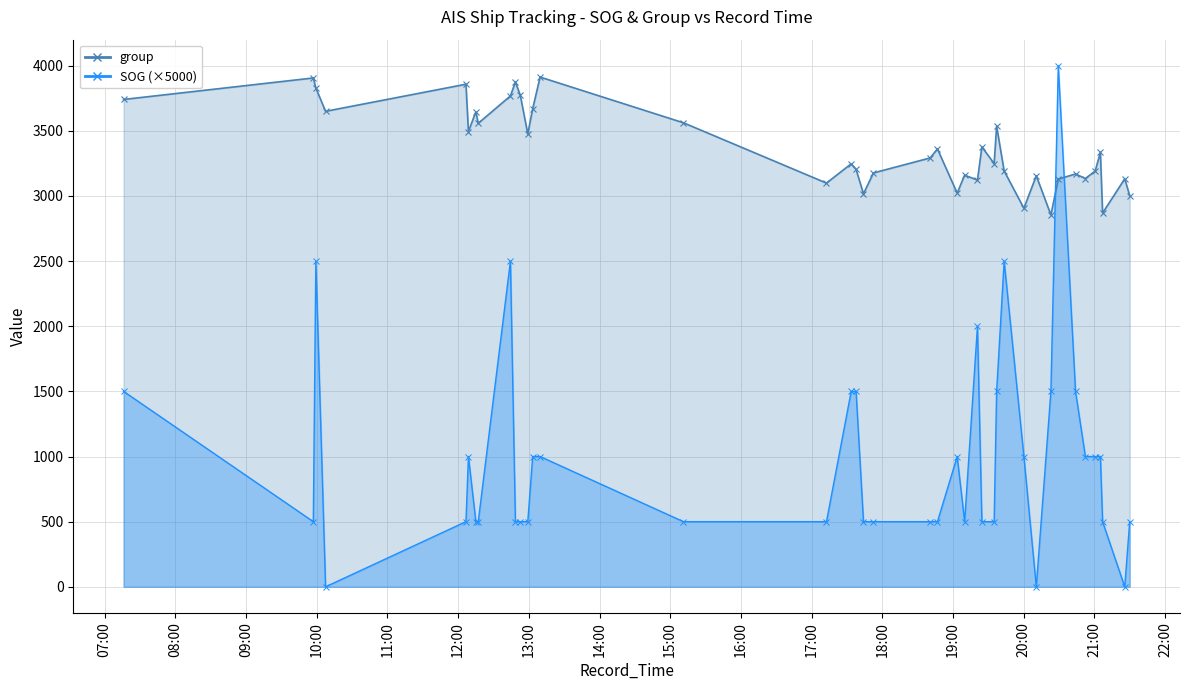

At which category does SOG reach its first local valley?

2024-04-16 09:57:09